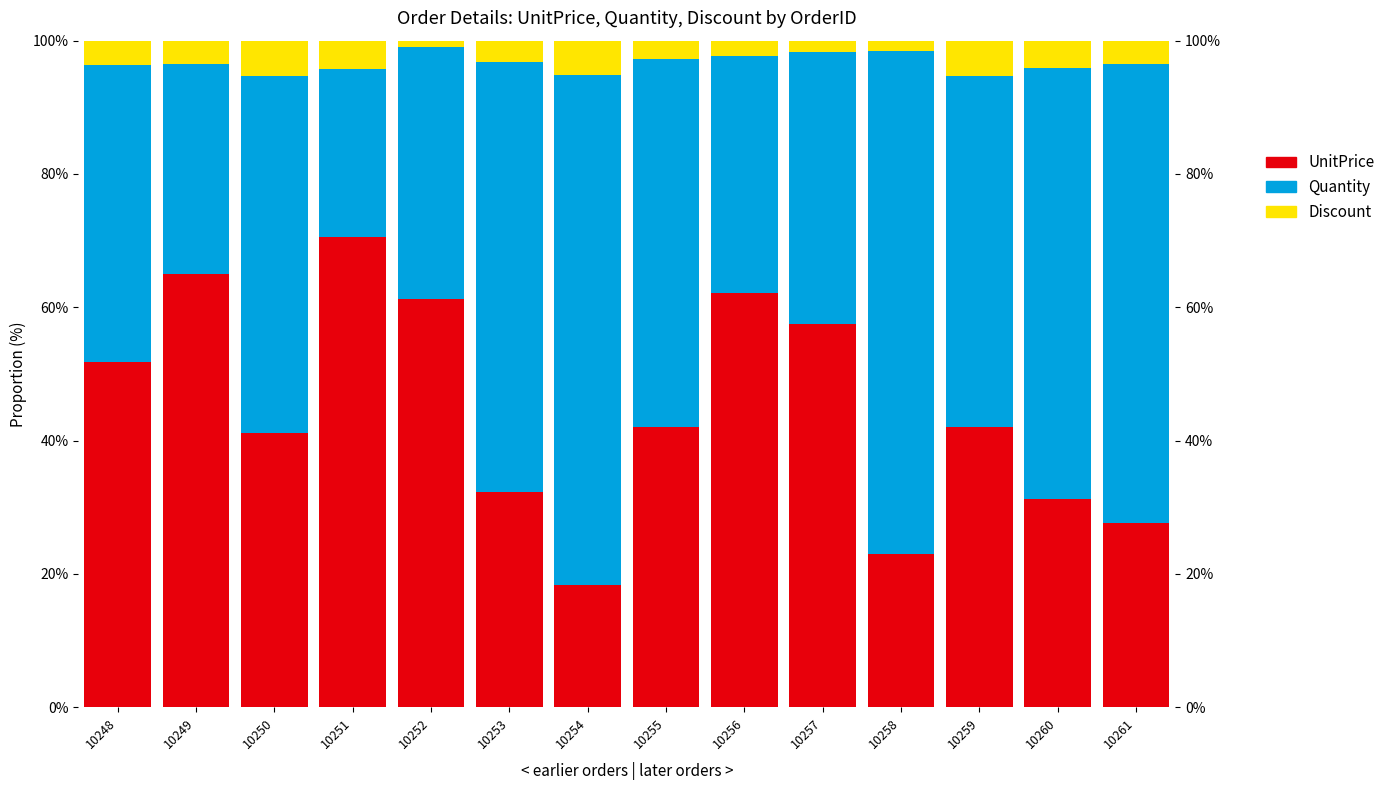

Rank the series at 10250 from lowest to highest value.

Discount+1, UnitPrice, Quantity